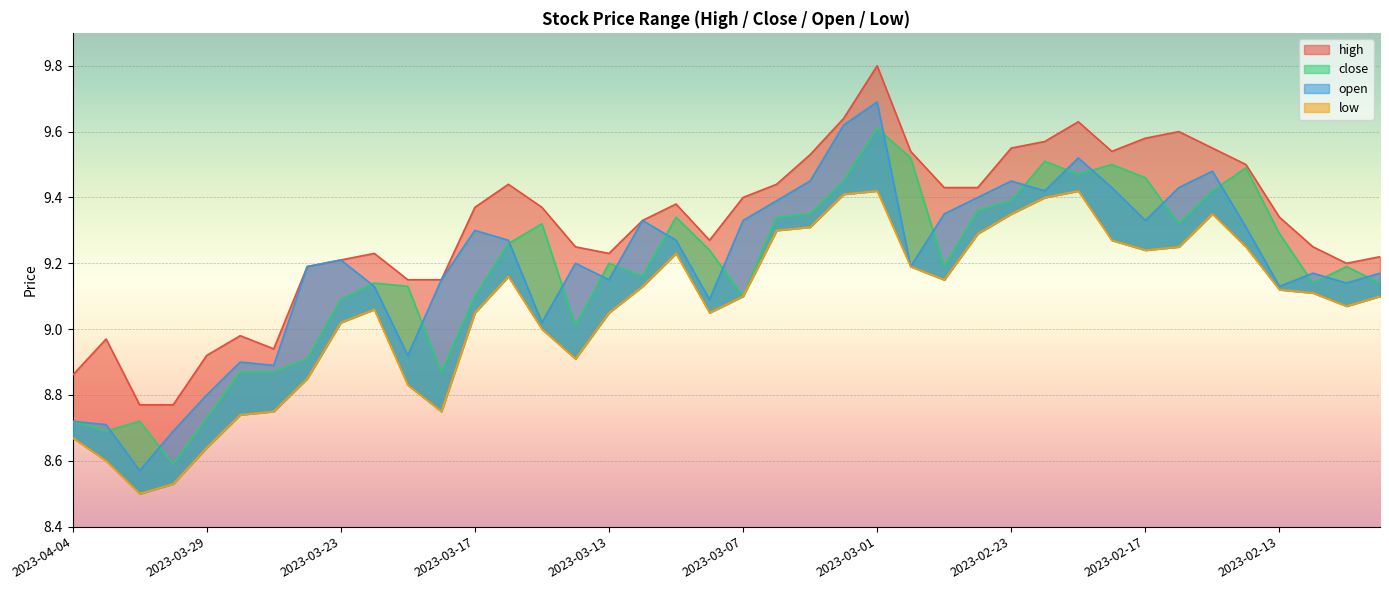

The value of open at 2023-03-07 is 9.3. True or false?

True